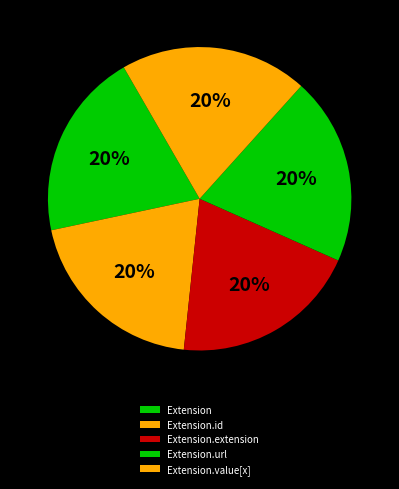

Which category has the biggest portion of the pie?

Extension.url